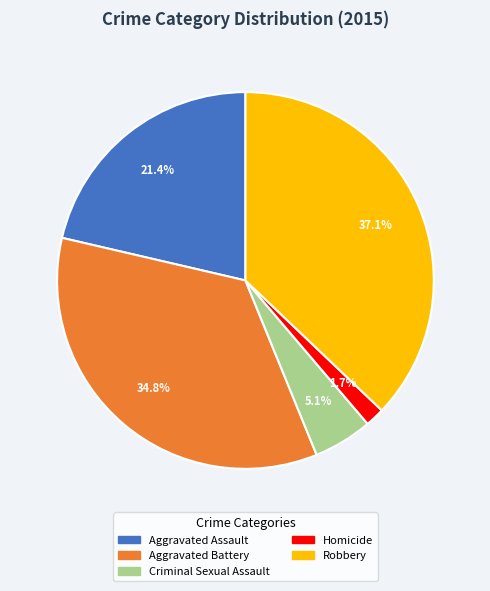

Does any single category account for the majority?

No